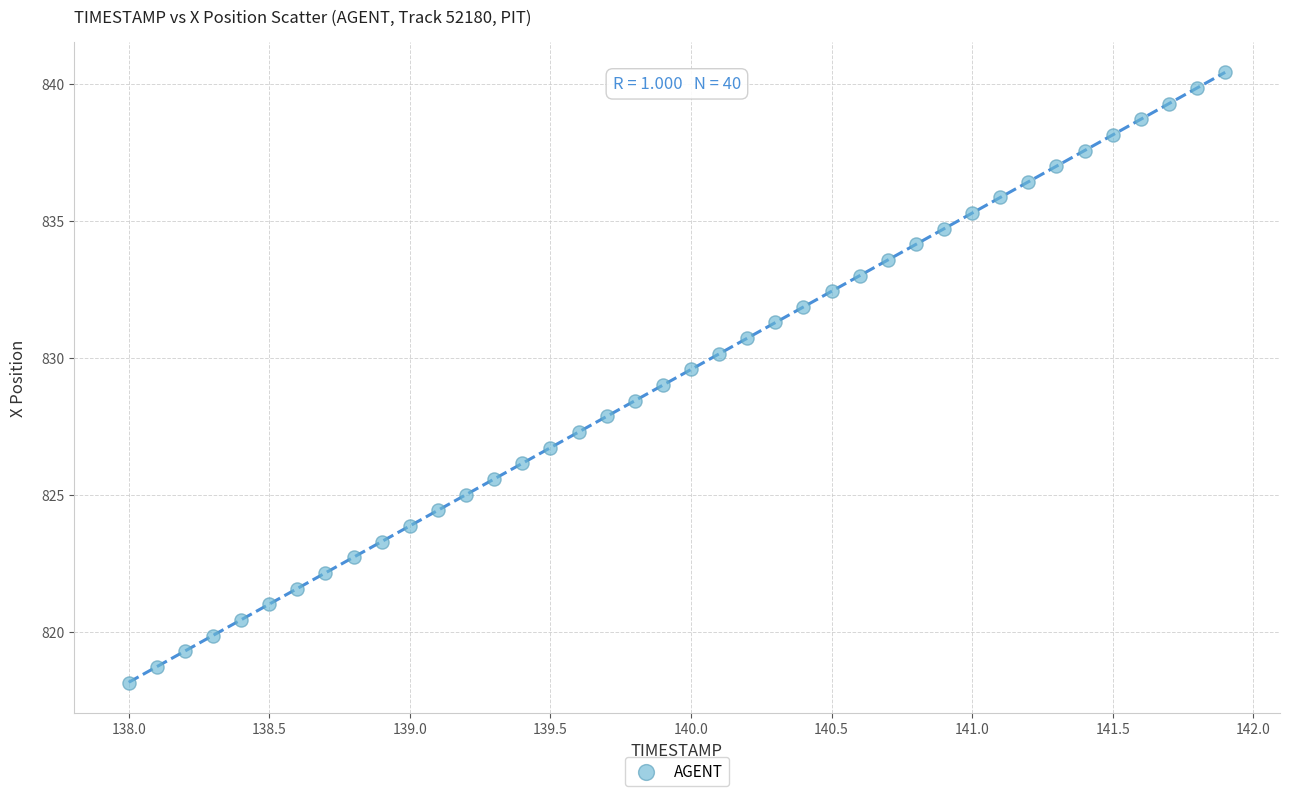

What is the range of Y values (max minus min)?

22.3